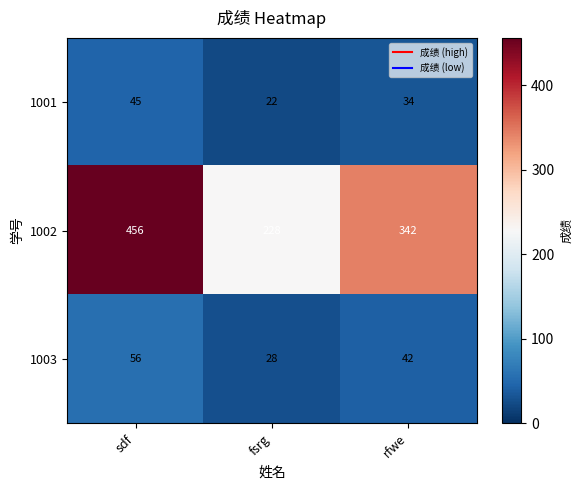

Which series has the widest spread of values?

1002